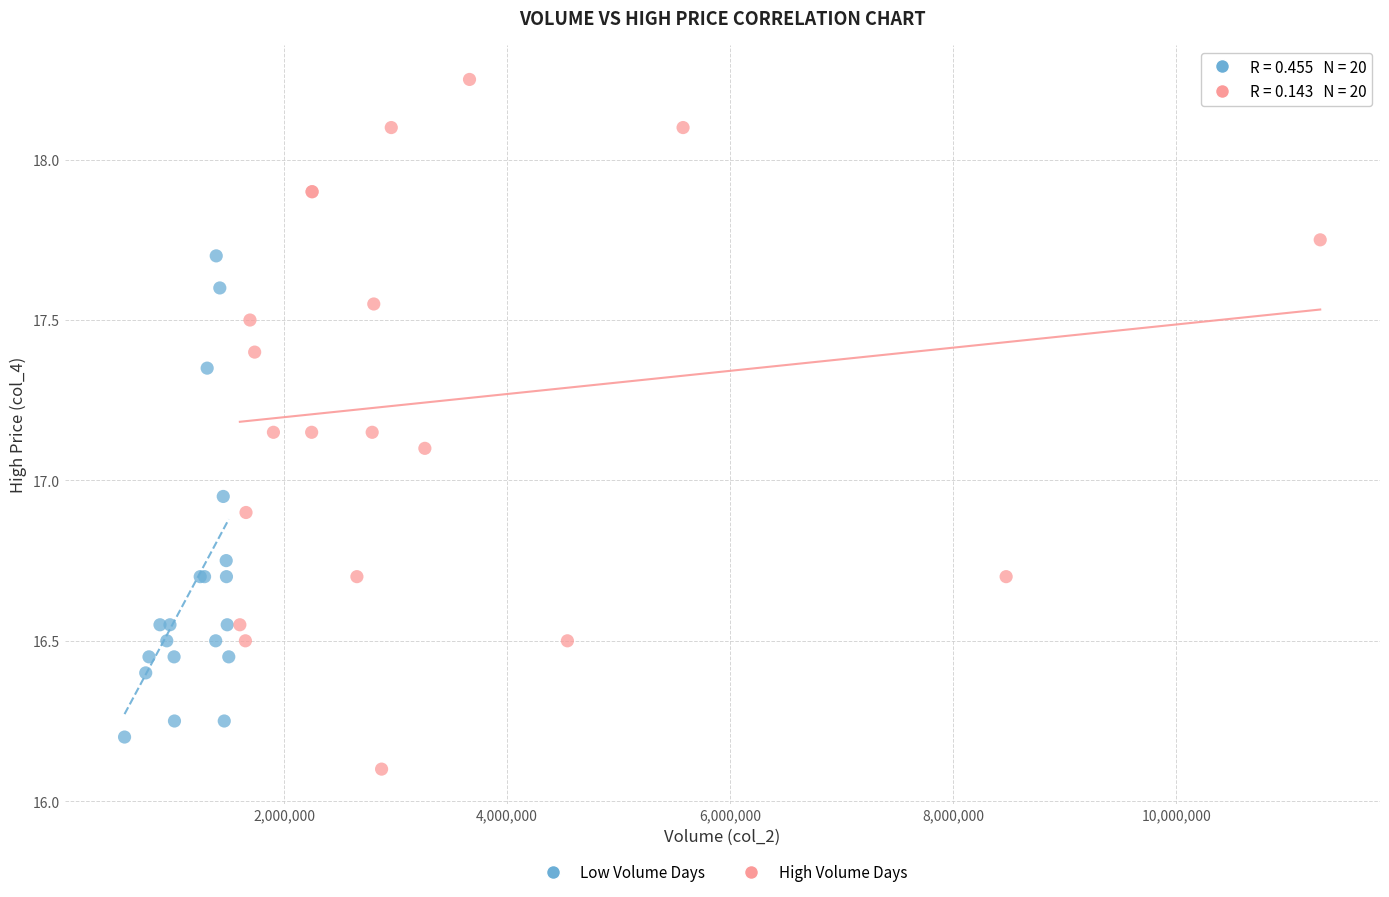

Which series contains the highest Y value?

High Volume Days